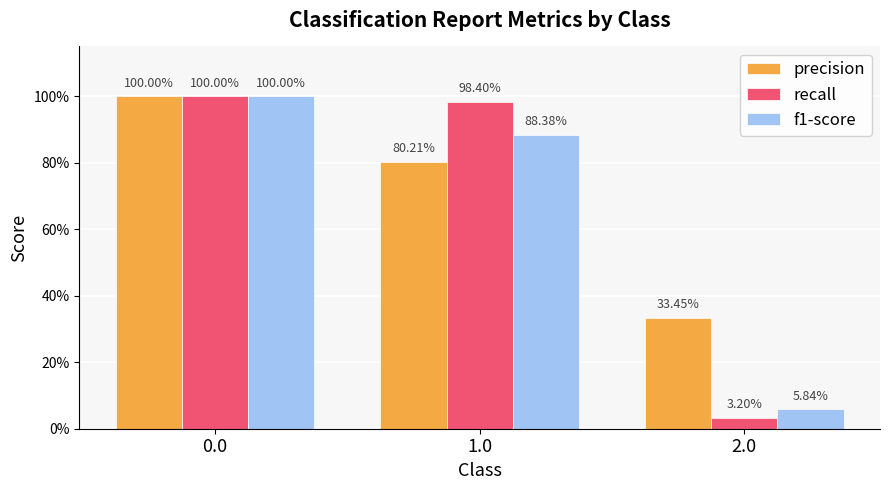

Reading left to right, transcribe all the data shown in this chart.

precision: 0.0=1.0	1.0=0.8	2.0=0.3
recall: 0.0=1.0	1.0=1.0	2.0=0.0
f1-score: 0.0=1.0	1.0=0.9	2.0=0.1